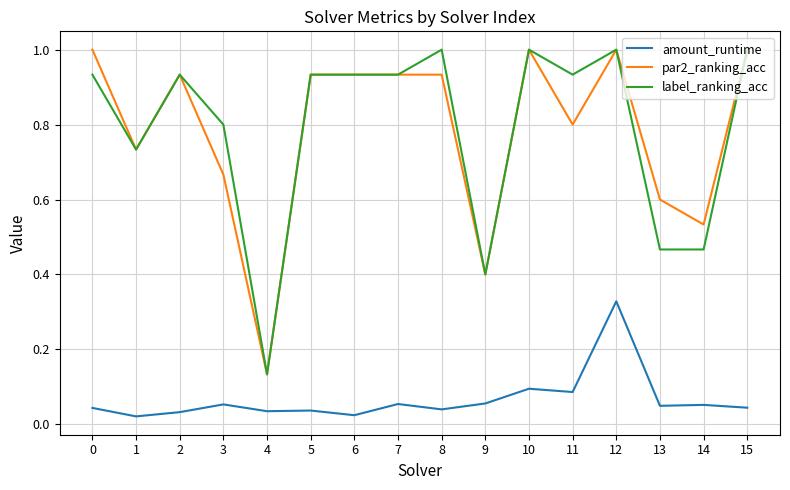

True or false: label_ranking_acc has a value of 1.0 at 10.

True